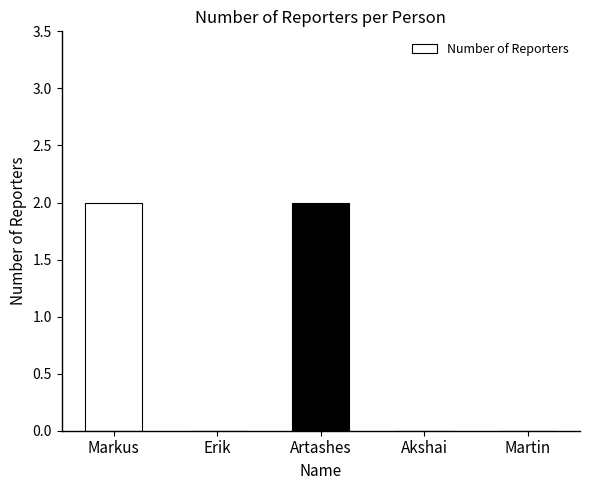

True or false: the data shows 0 at Martin.

True